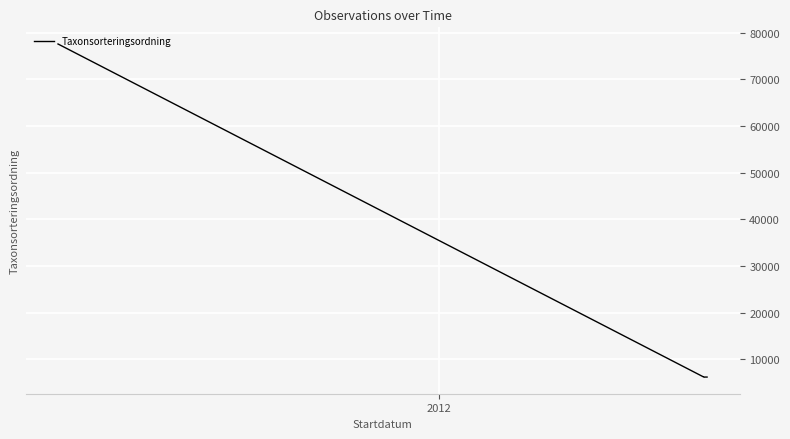

Reading left to right, transcribe all the data shown in this chart.

77541	77541	77541	6207	6211	6207